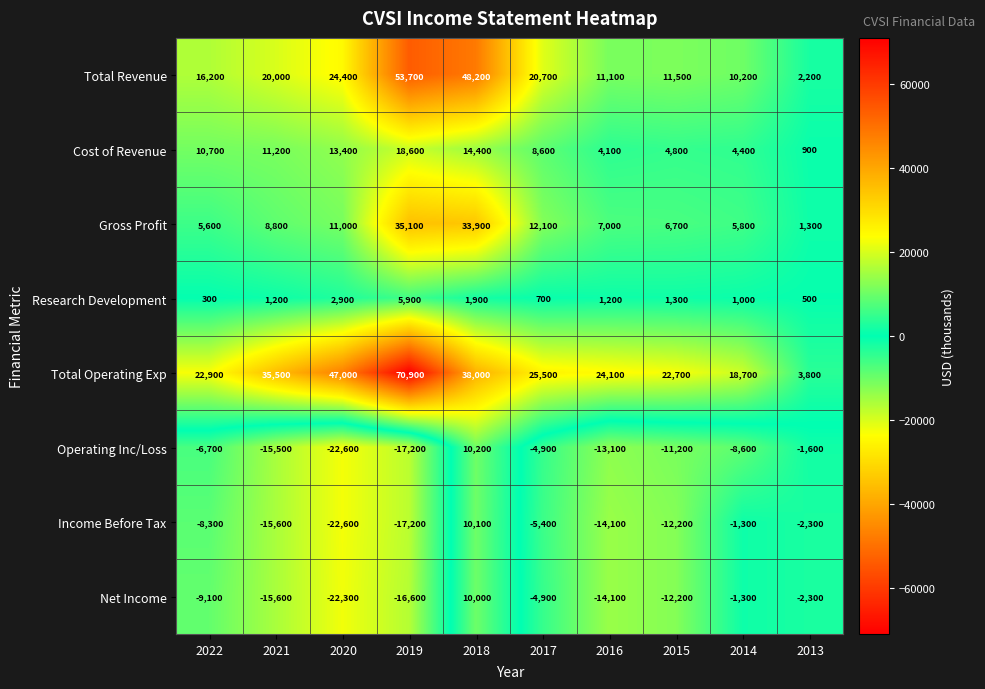

What value does the Total Operating Exp series have at 2019, to the nearest 100?

70900